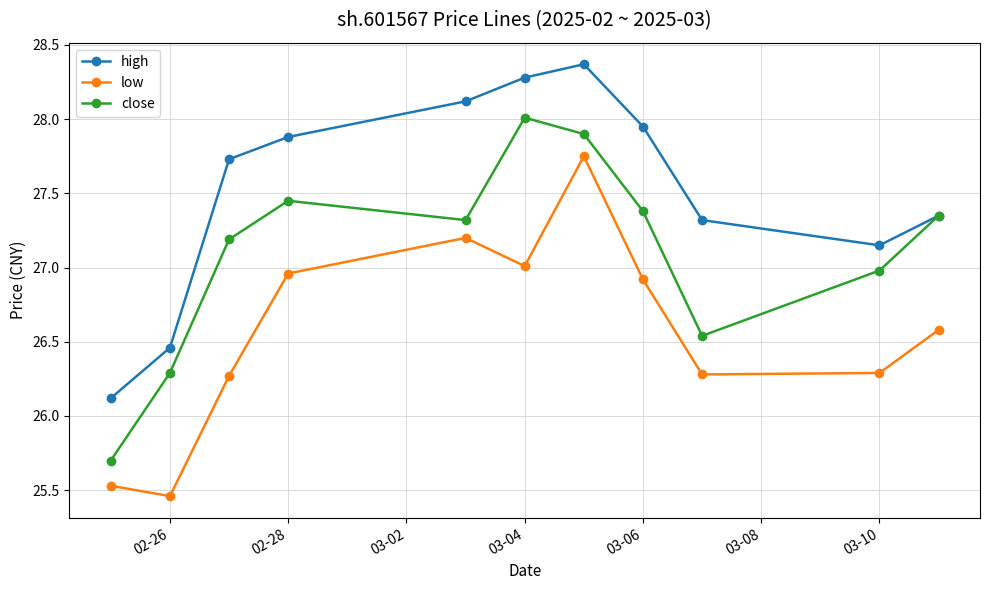

Is this an area chart (filled region under the line)?

No